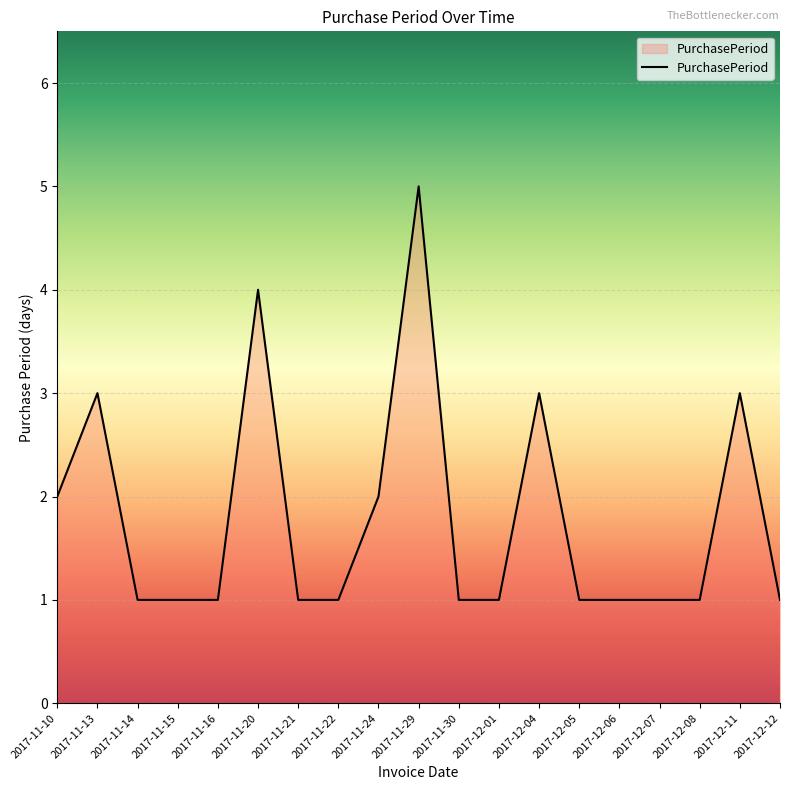

What is the difference between the values at 2017-11-13 and 2017-11-24?

1